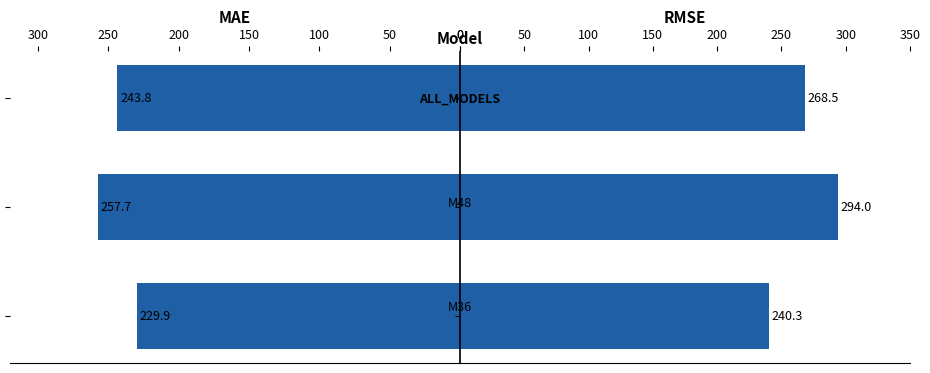

Between 250 and 200, which series saw the biggest shift?

RMSE